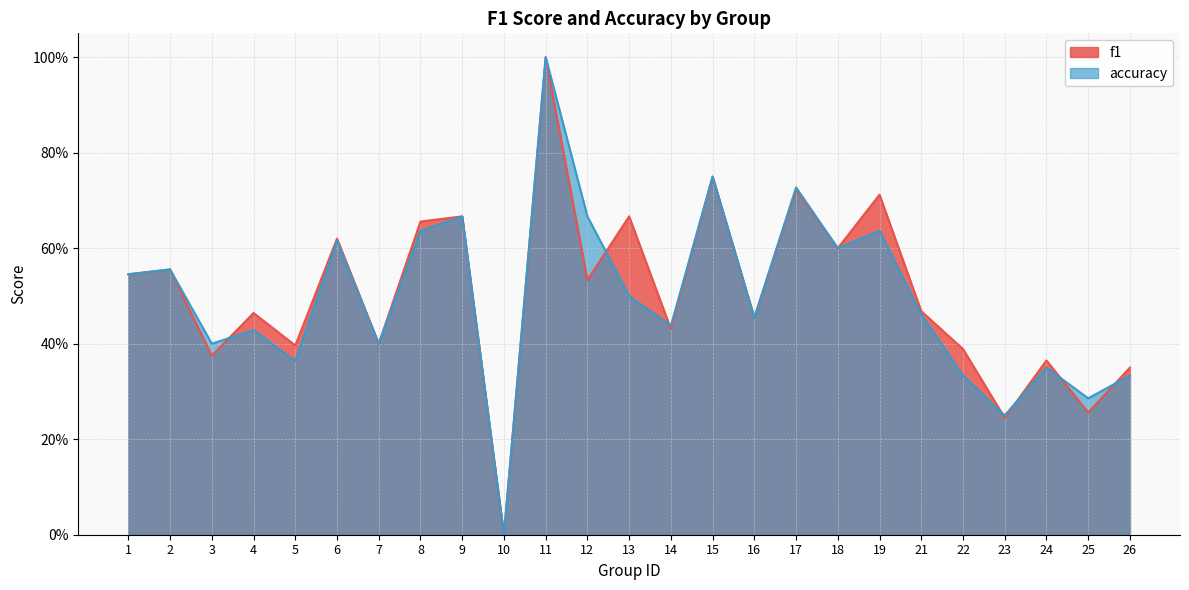

What is the sum of all f1 values?

12.6